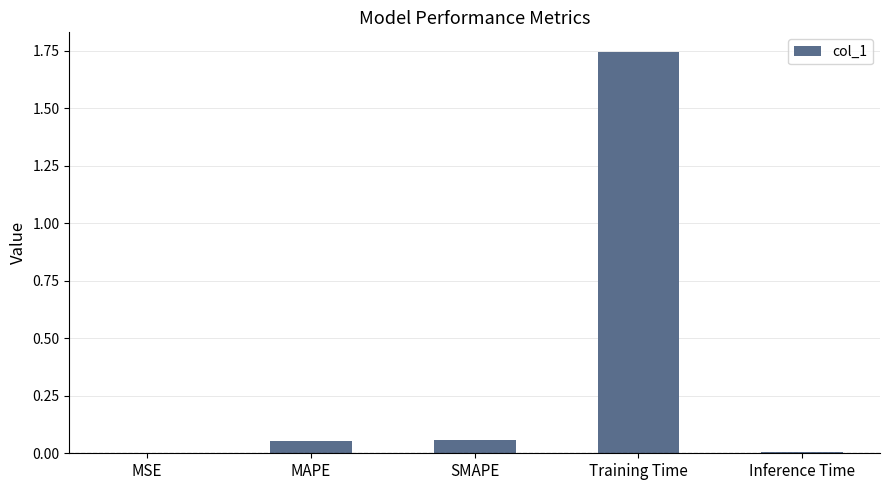

Which category has the highest value across all series?

Training Time